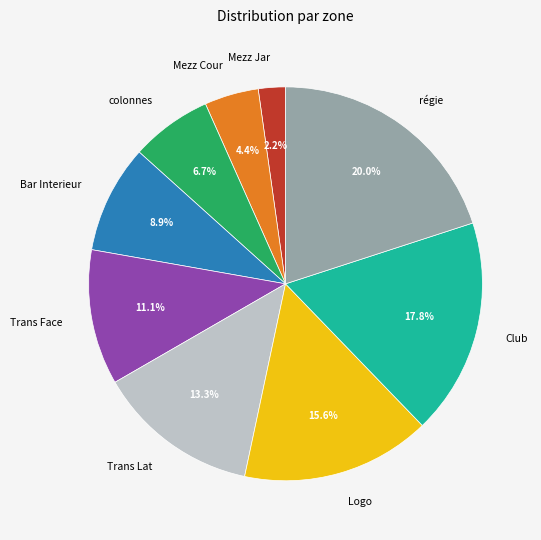

What is the total percentage of régie and Trans Lat?

33.3%